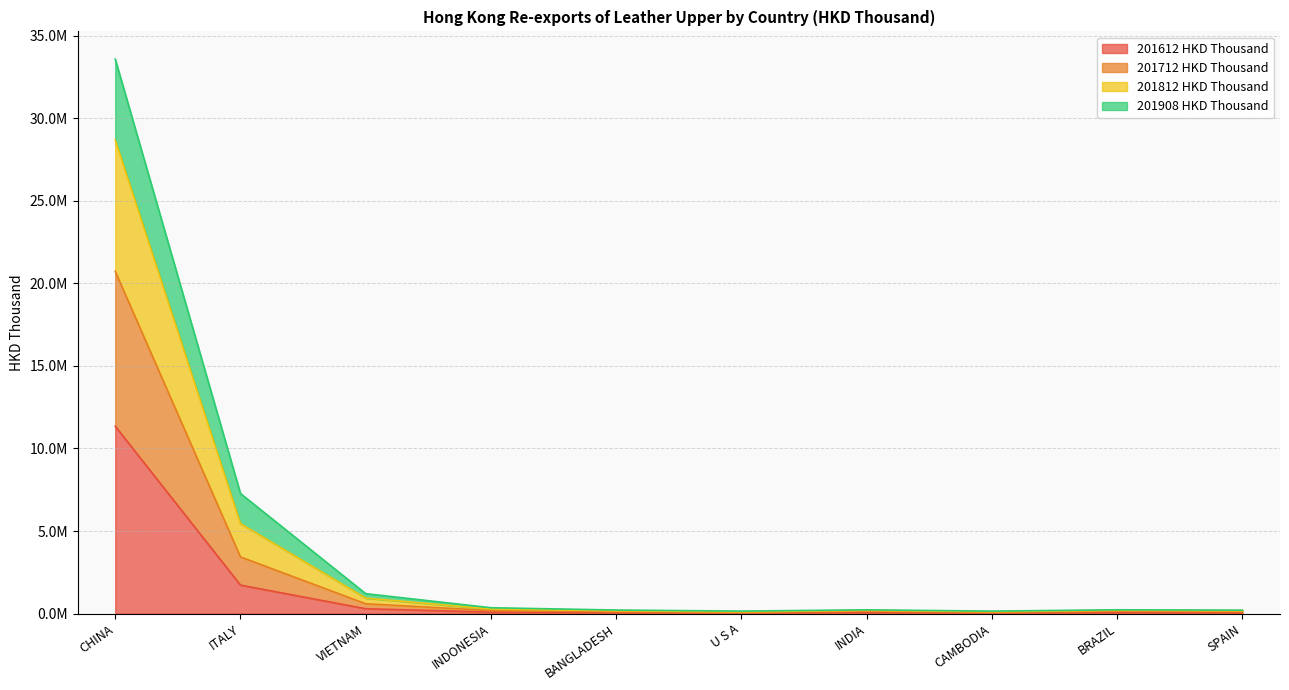

What is the value of the 201812 HKD Thousand point at the 9th from the left?

226372.5